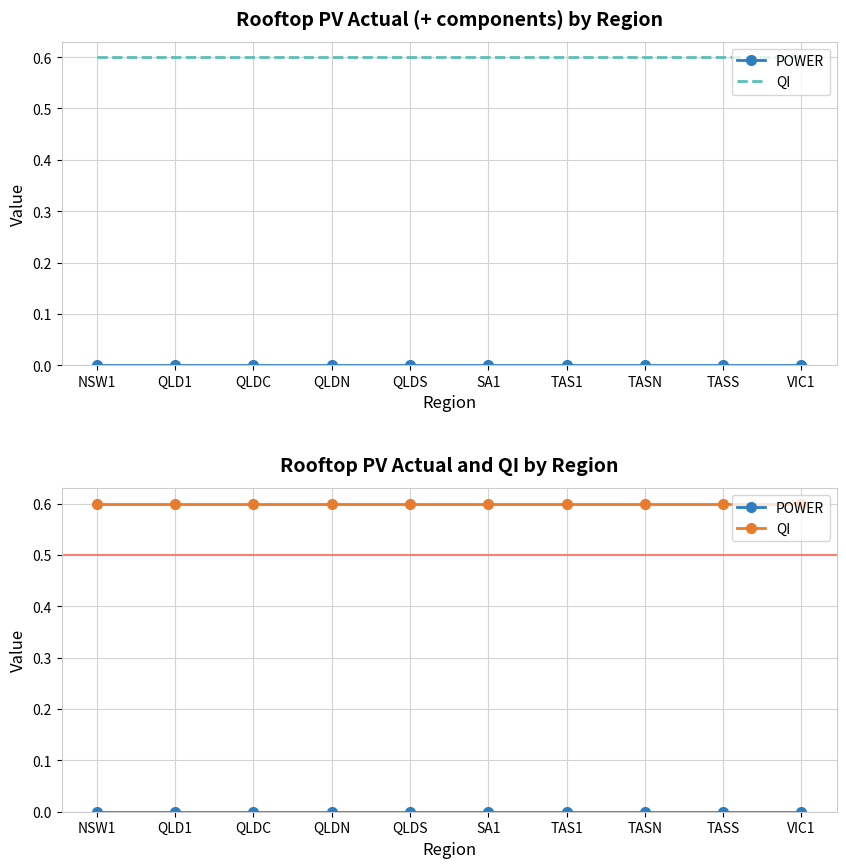

Rank the series by their maximum value, from lowest to highest.

POWER, QI